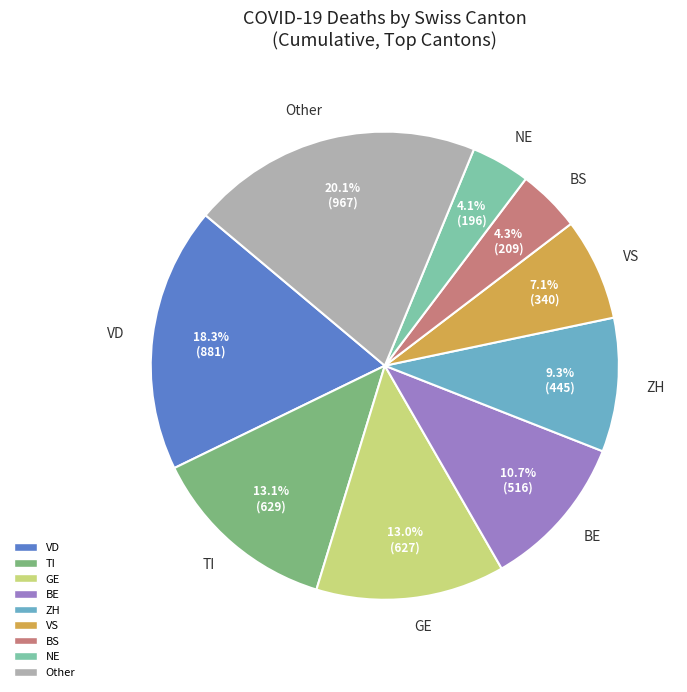

Which has a higher value, Other or ZH?

Other